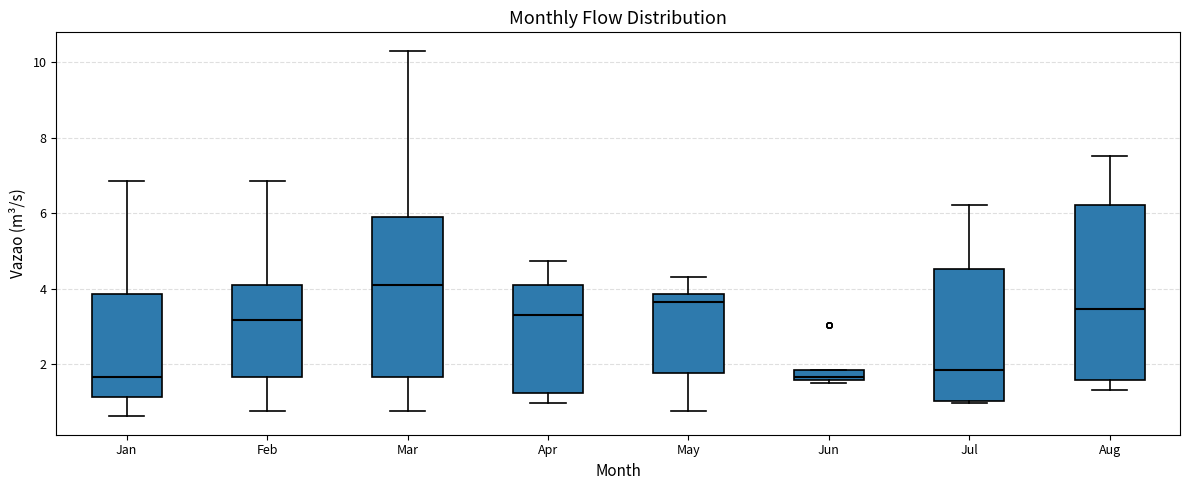

Where is the lower edge of the box for Apr on the y-axis? The values are not printed on the chart, so give them approximately, as read against the axis.

1.2